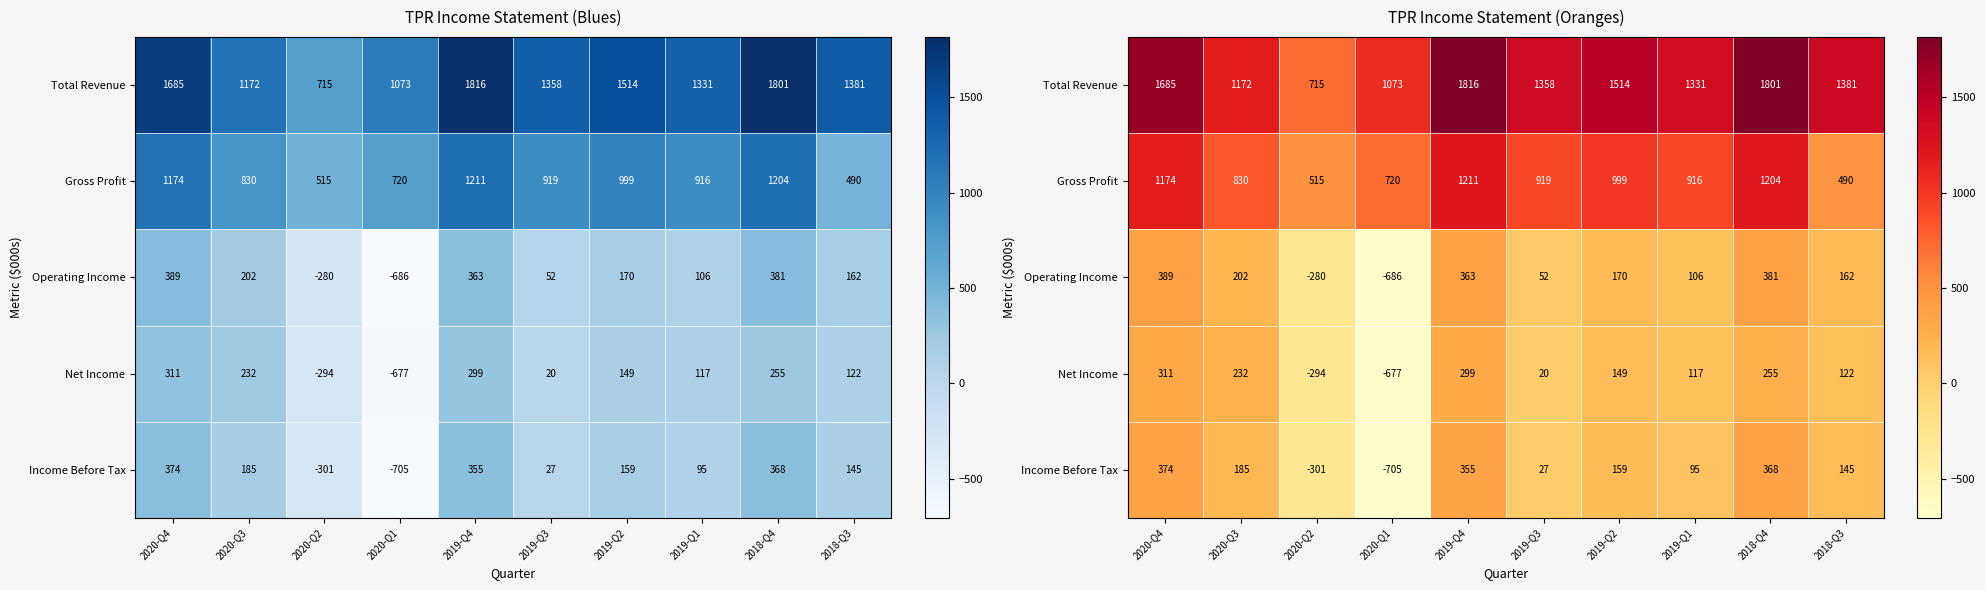

At which label does Gross Profit first exceed 918?

2020-Q4